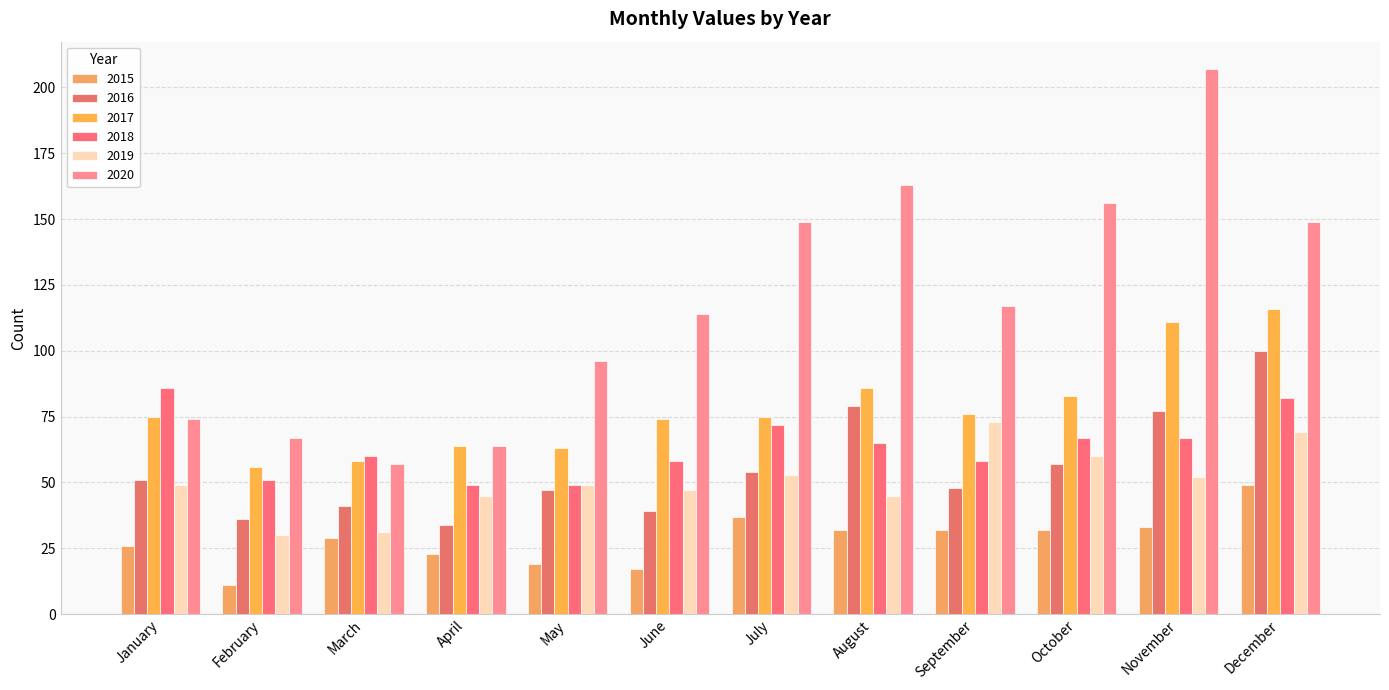

How many data points in 2018 are less than 65?

6